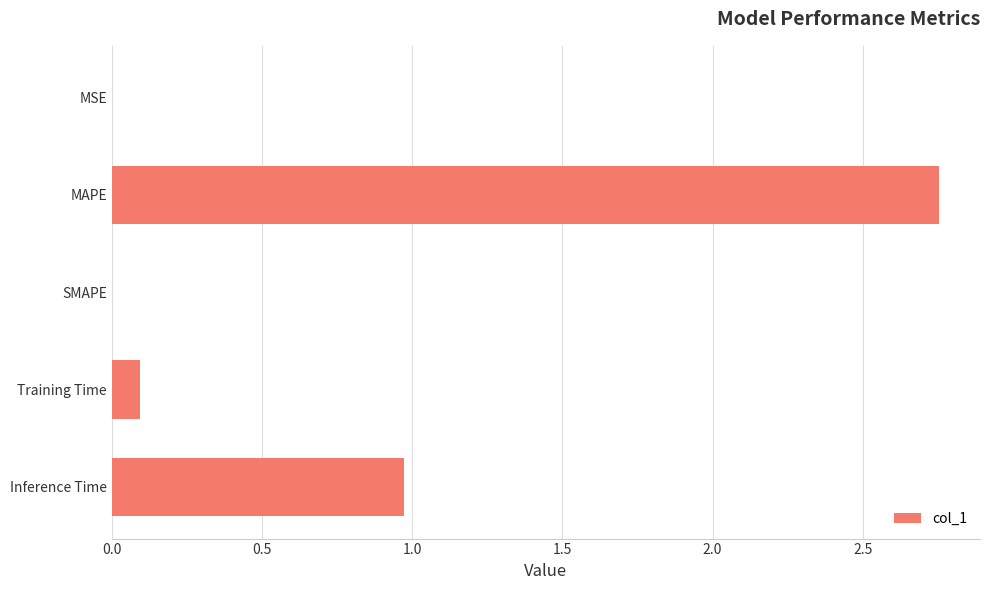

Which has a higher value, MAPE or SMAPE?

MAPE